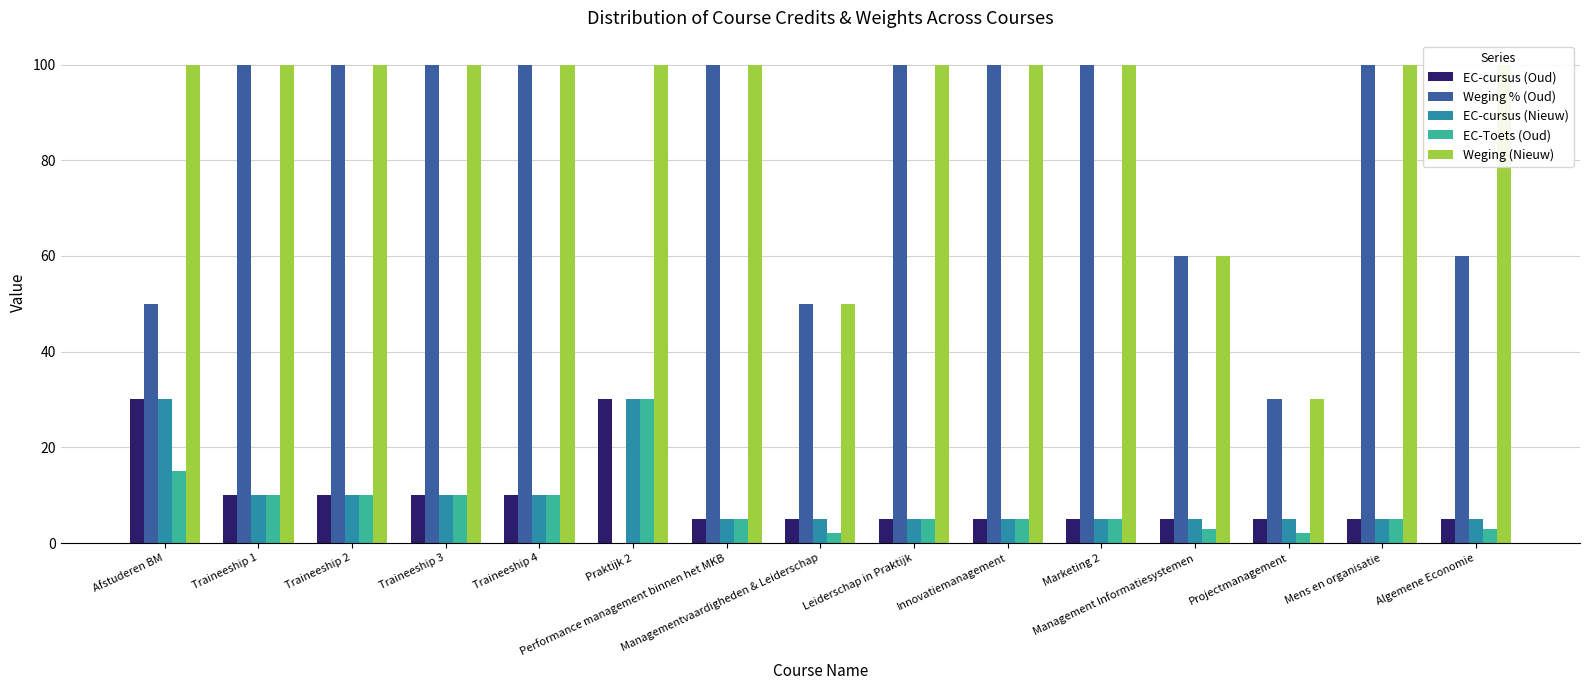

What is the difference between the maximum and minimum values in the EC-cursus (Oud) series?

25